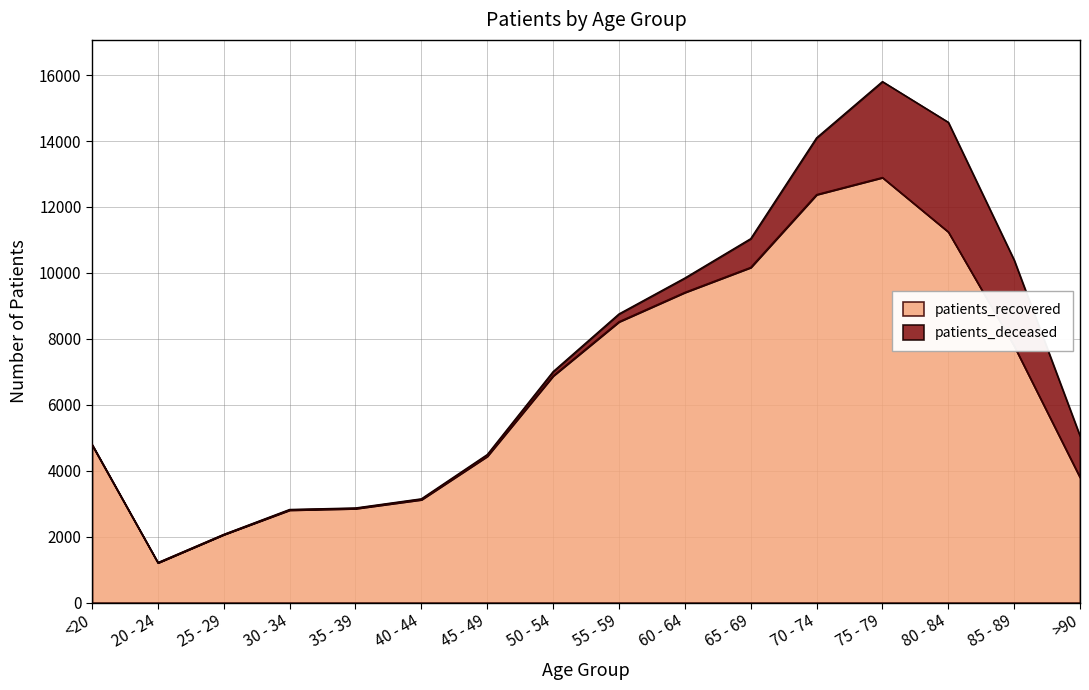

How many data points are above 6877?

7